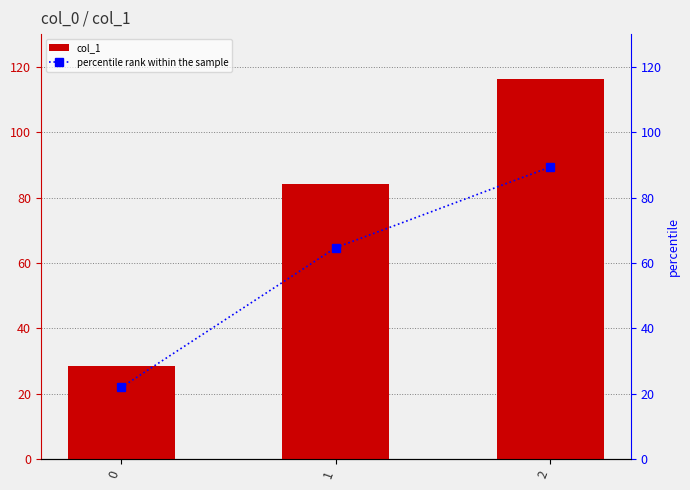

List the series in order of their overall mean, highest first.

col_1, percentile rank within the sample